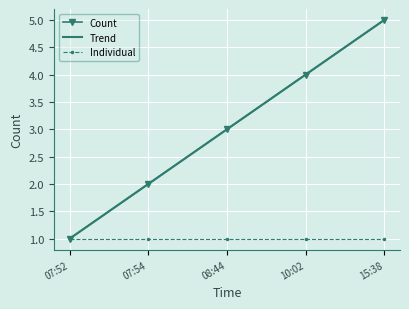

What are all the series names shown in the legend?

Count, Trend, Individual